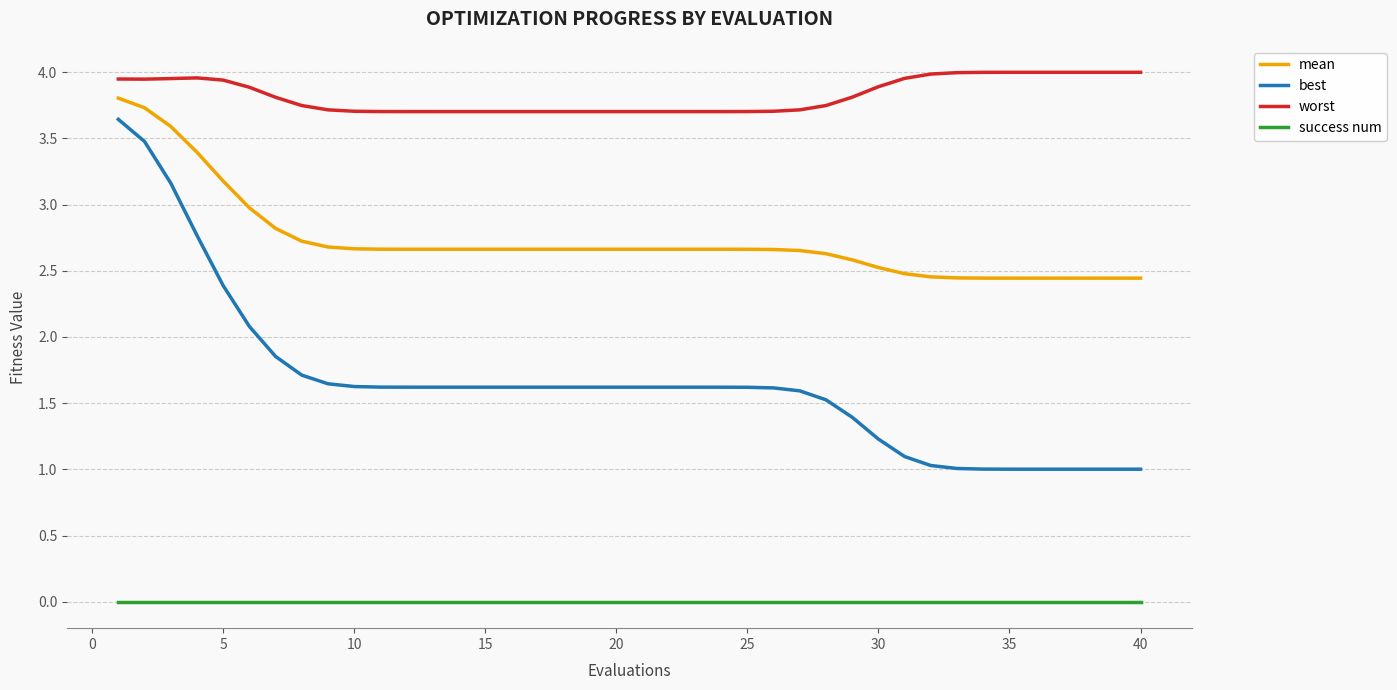

Rank the series by their average value, from lowest to highest.

success num, best, mean, worst